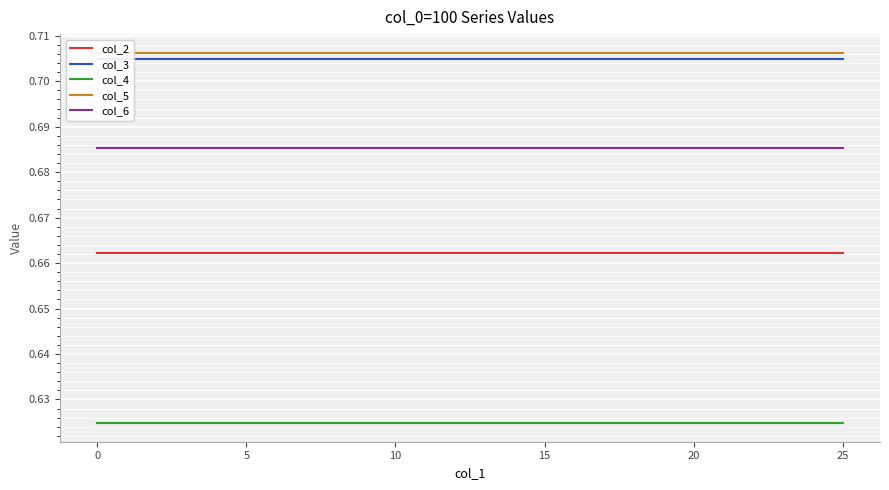

What is the minimum value for col_6?

0.7